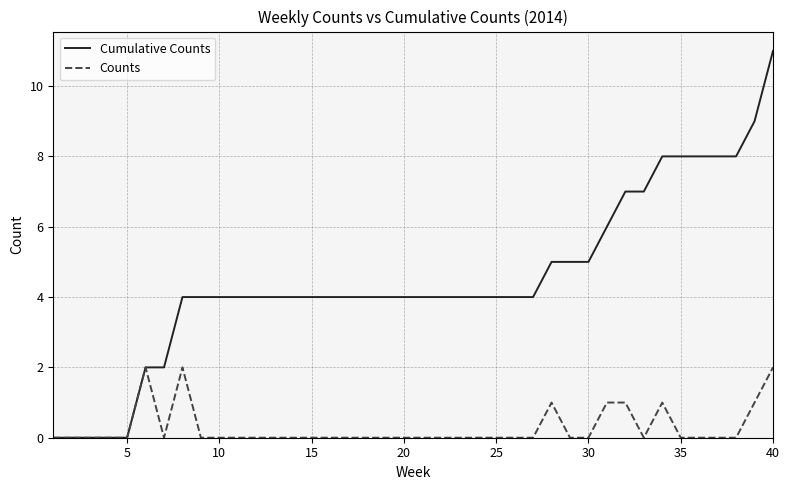

What are all the series names shown in the legend?

Cumulative Counts, Counts